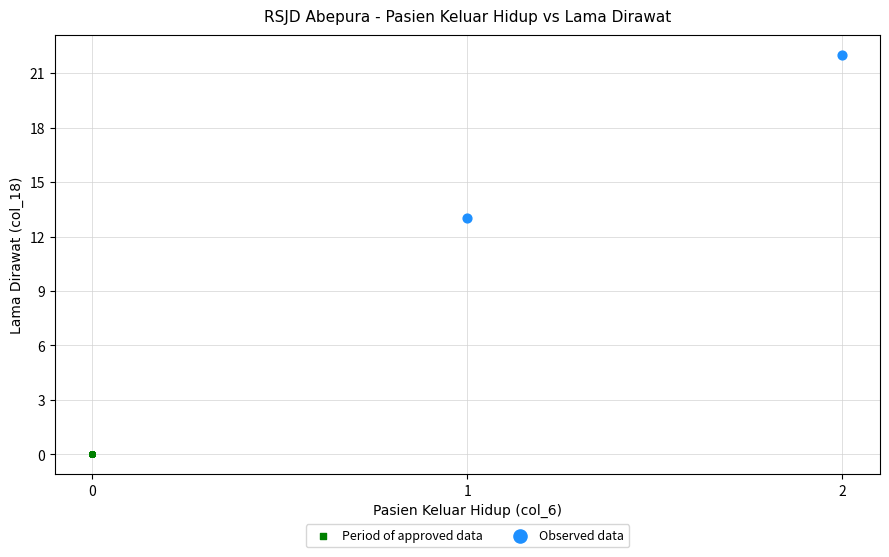

Which series reaches the maximum Y coordinate?

Observed data